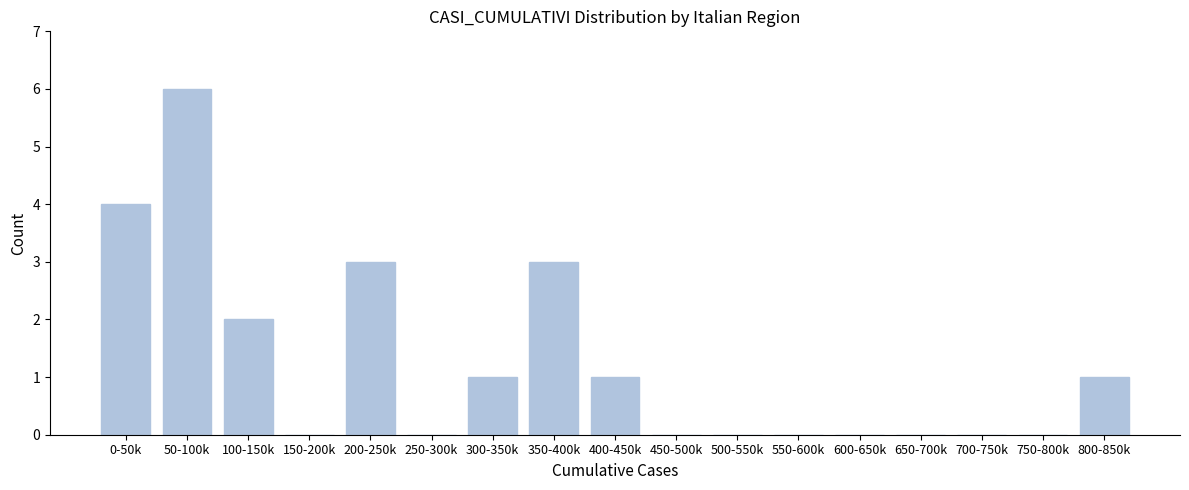

Reading left to right, list all the values displayed in this chart.

0-50k=4	50-100k=6	100-150k=2	150-200k=0	200-250k=3	250-300k=0	300-350k=1	350-400k=3	400-450k=1	450-500k=0	500-550k=0	550-600k=0	600-650k=0	650-700k=0	700-750k=0	750-800k=0	800-850k=1